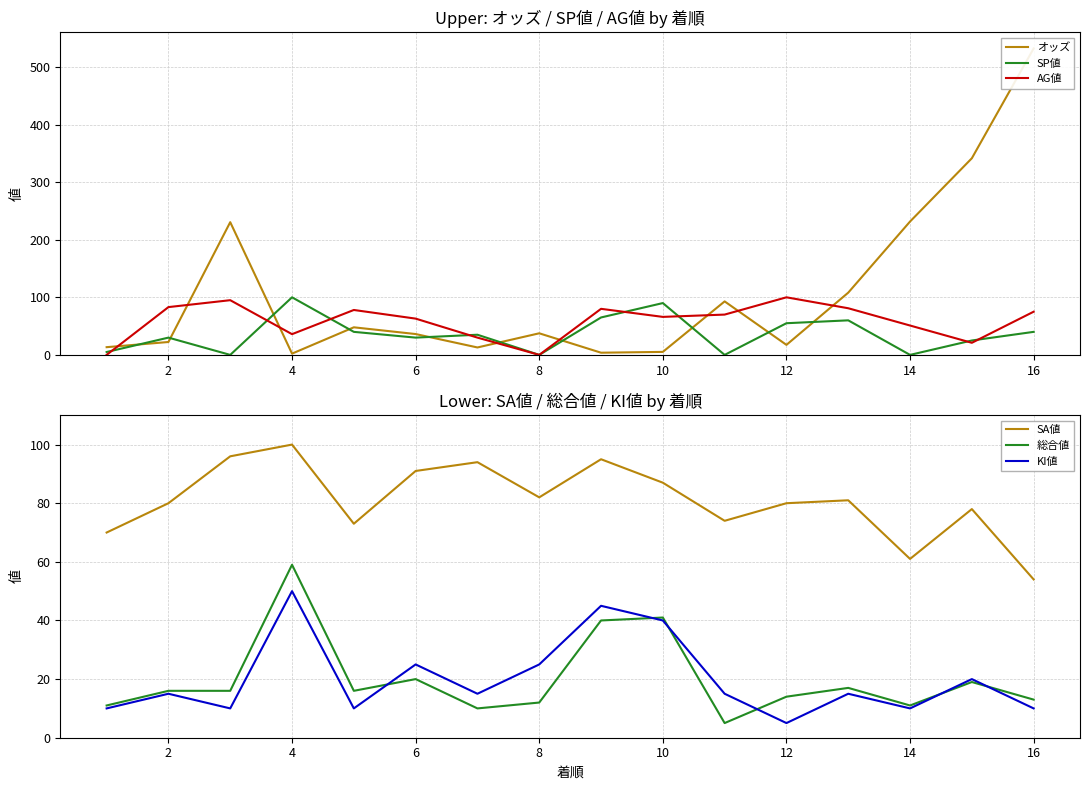

List the series in order of their peak value, highest first.

オッズ, SP値, AG値, SA値, 総合値, KI値